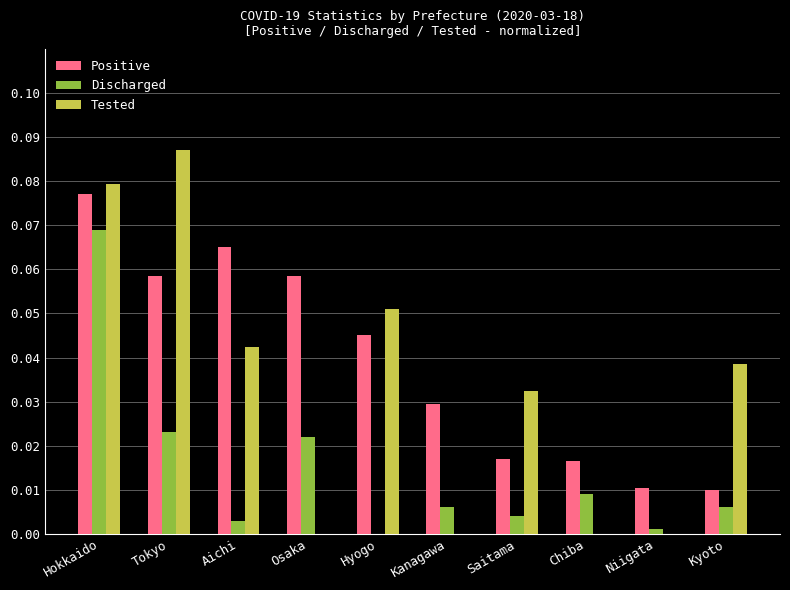

At which category is the sum across all series the highest?

Hokkaido